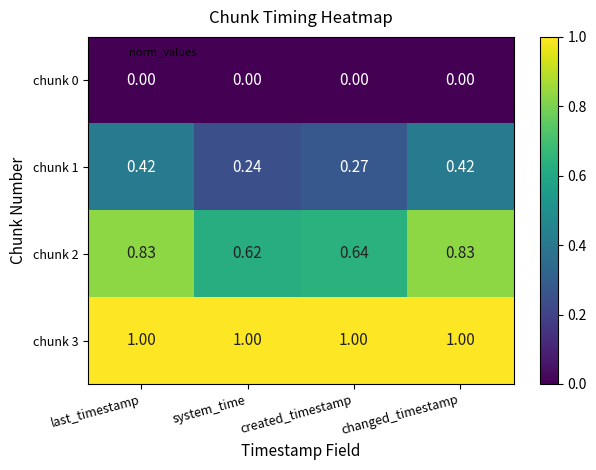

At which label does chunk 2 reach its minimum?

system_time